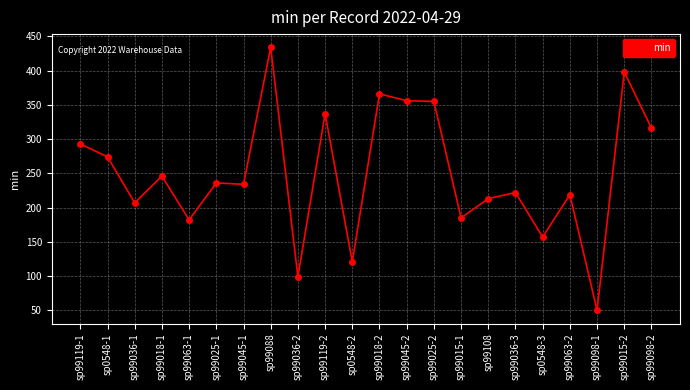

What is the smallest value displayed?

50